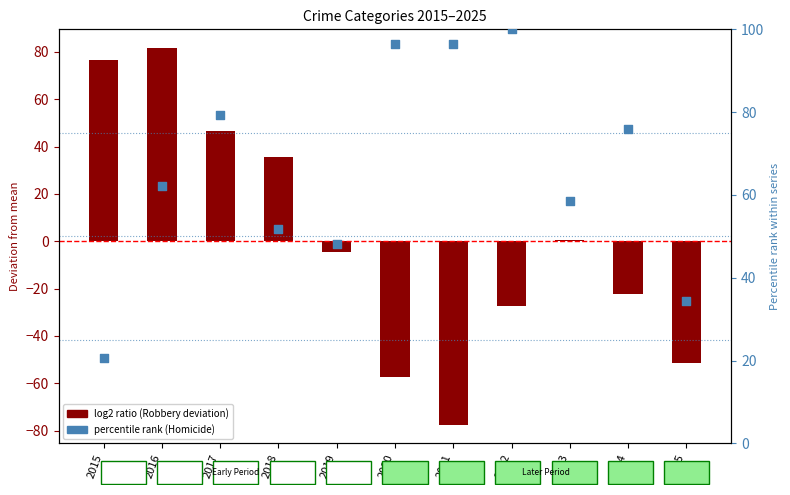

What are all the series names shown in the legend?

log2 ratio (Robbery deviation), percentile rank (Homicide)